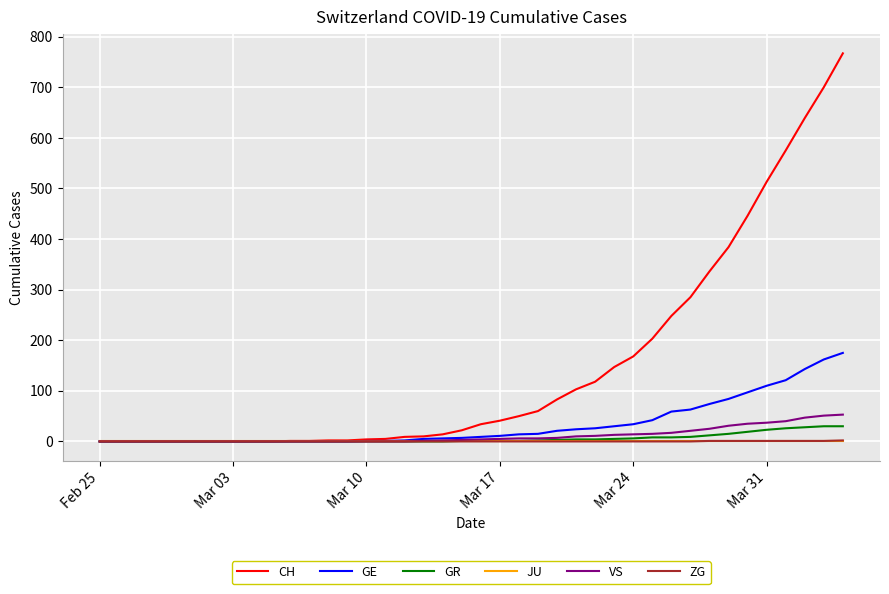

How many lines are shown in the chart?

6